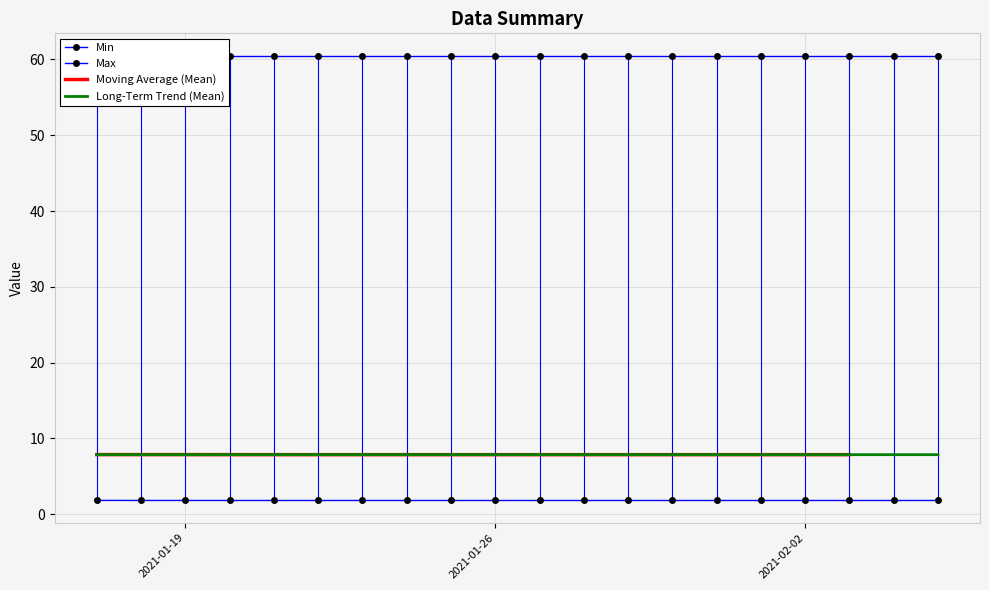

What is the value of the Min point at the 1st from the left?

1.8